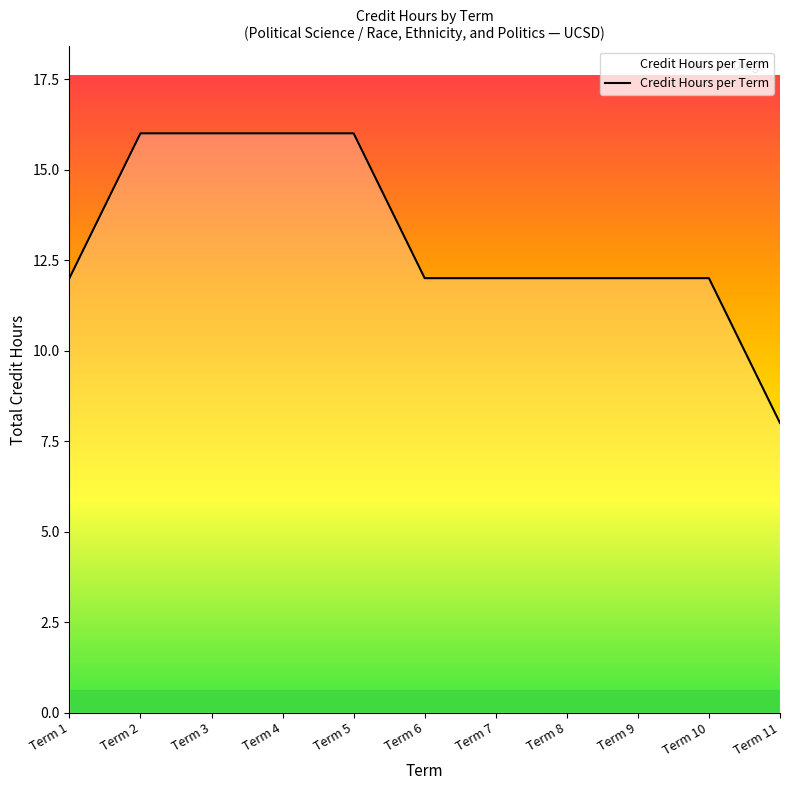

Count the values in the range 12 to 16.

10